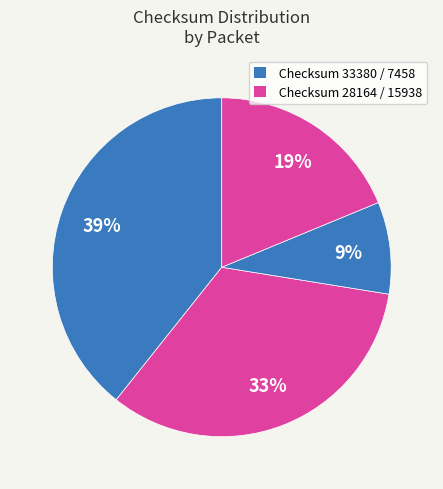

Count the number of slices in the pie.

4